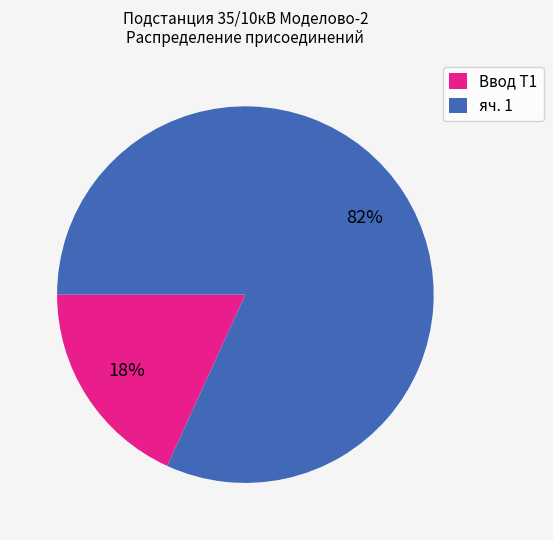

To the nearest percent, what percentage of the pie is Ввод Т1?

18%